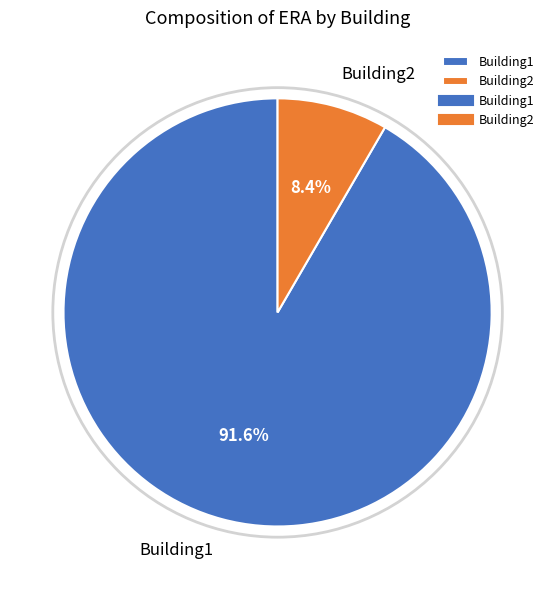

To the nearest percent, what portion does Building2 represent?

8%